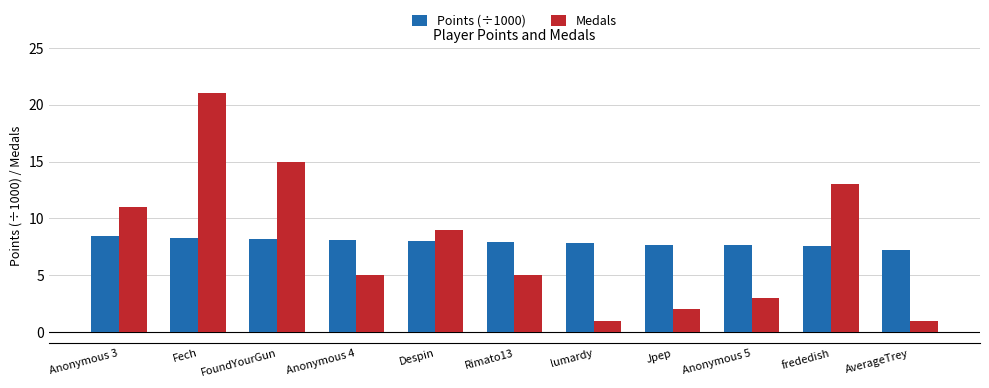

Rank the series at Fech from highest to lowest value.

Medals, Points (÷1000)